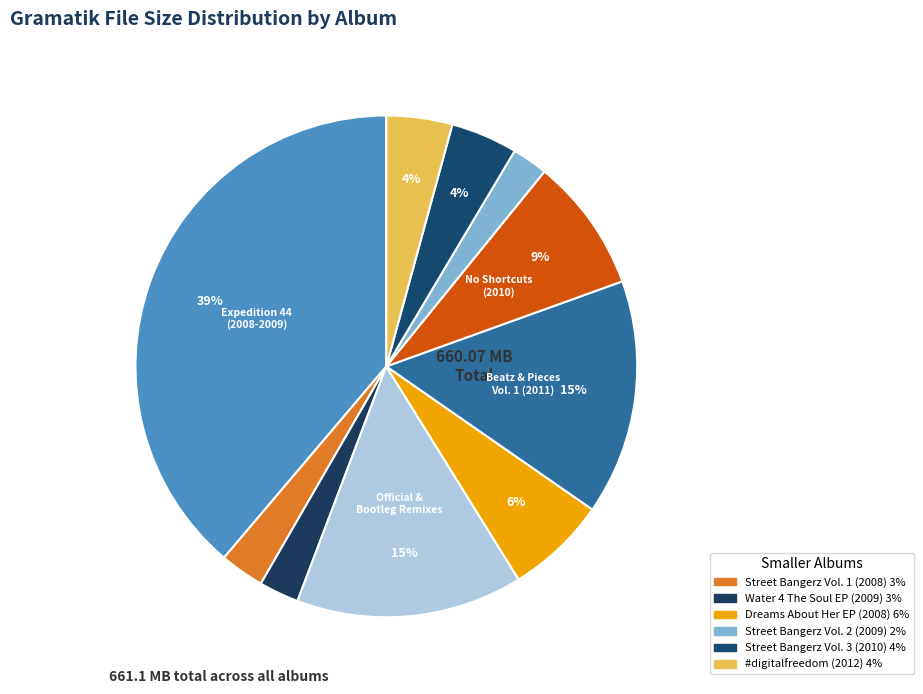

What is the smallest slice in the pie chart?

Street Bangerz Vol. 2 (2009)